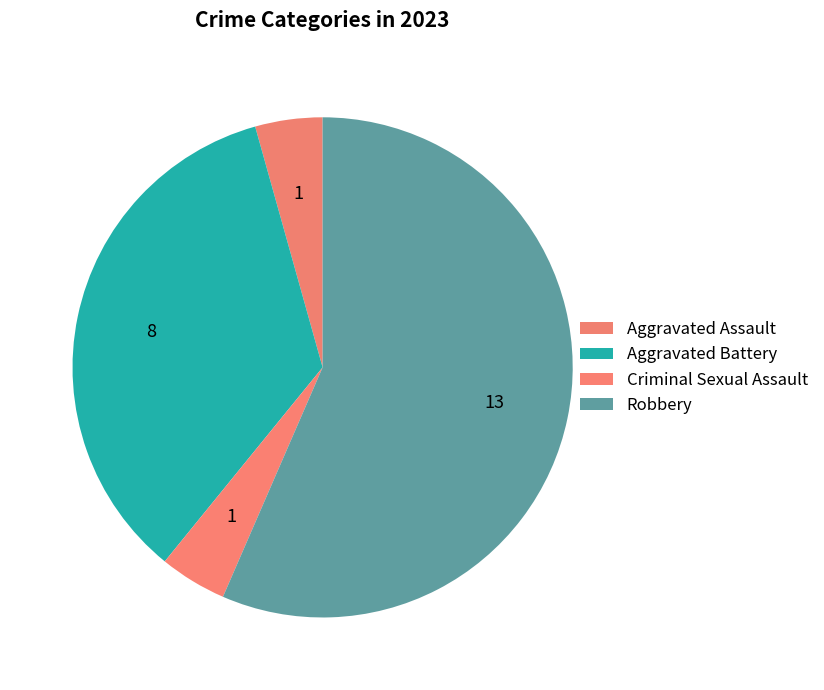

How much of the chart is everything except Robbery?

43.5%